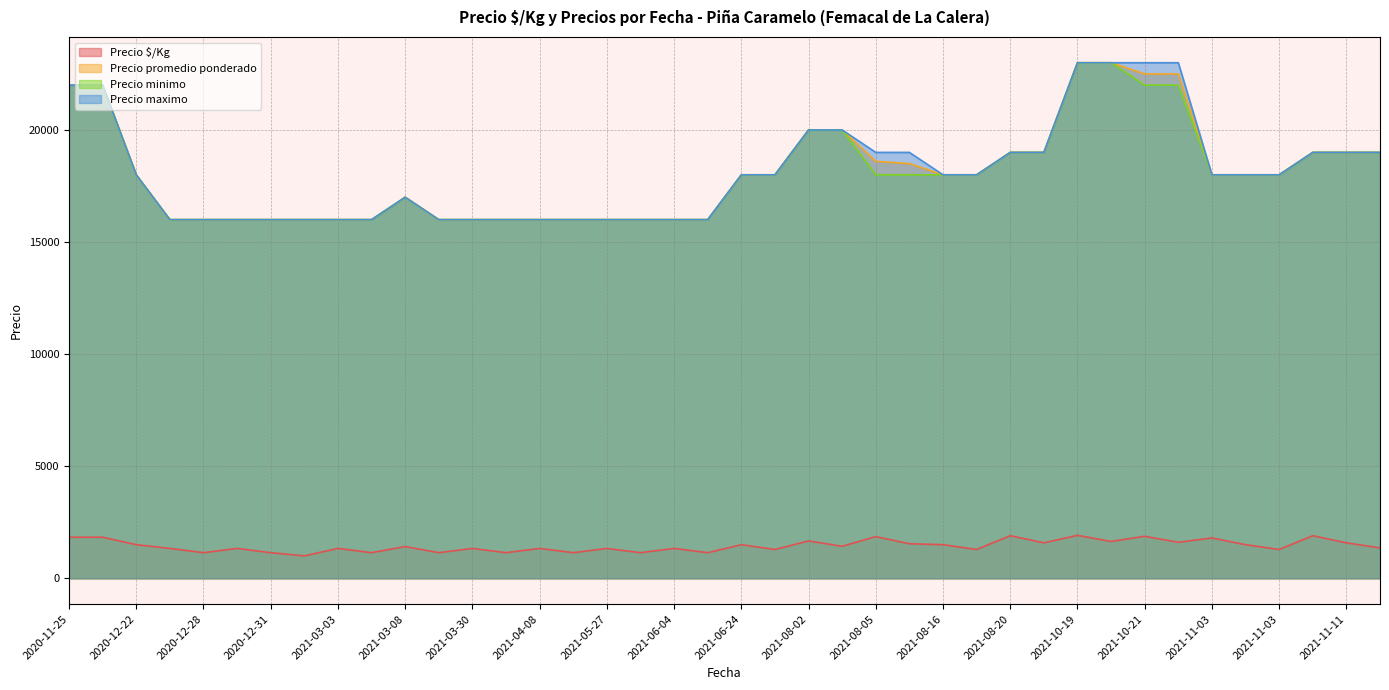

True or false: Precio maximo and Precio $/Kg intersect in this chart.

False